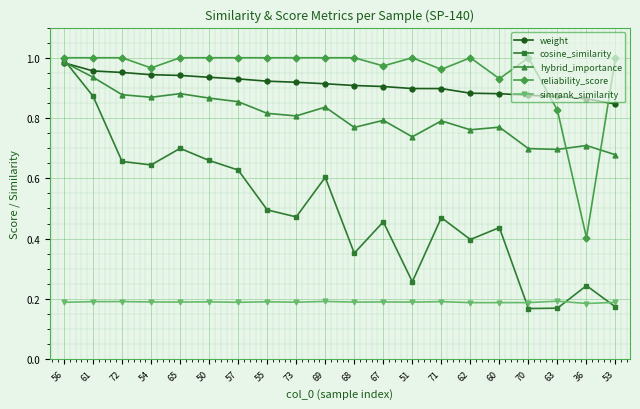

Which series has the largest range (max minus min)?

cosine_similarity